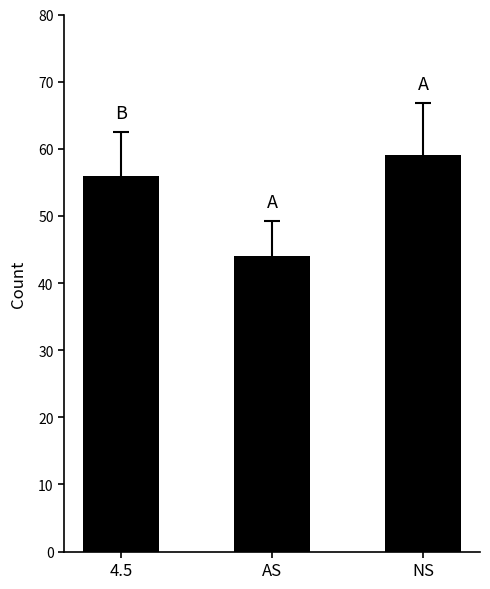

Approximately how many times larger is the value at AS compared to NS?

0.7